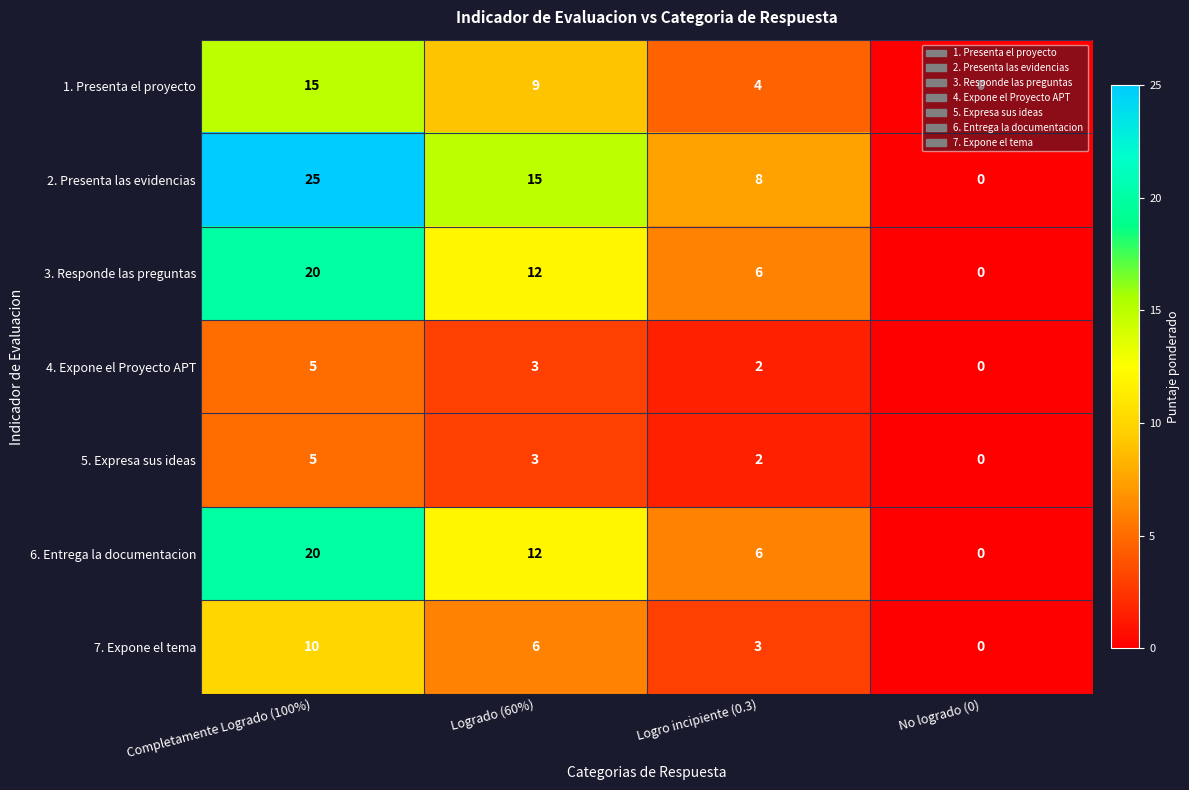

The 5. Expresa sus ideas series shows 2 at Logro incipiente (0.3). True or false?

True